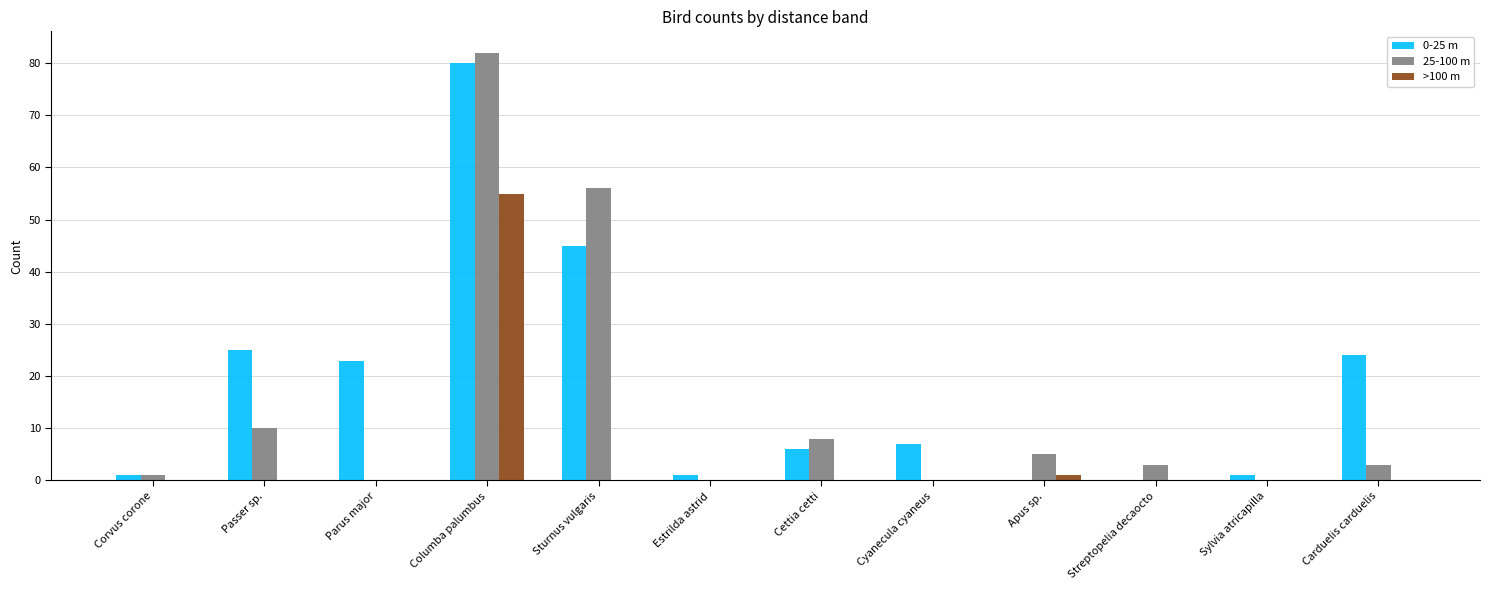

Reading right to left, transcribe all the data shown in this chart.

0-25 m: 24	1	0	0	7	6	1	45	80	23	25	1
25-100 m: 3	0	3	5	0	8	0	56	82	0	10	1
>100 m: 0	0	0	1	0	0	0	0	55	0	0	0